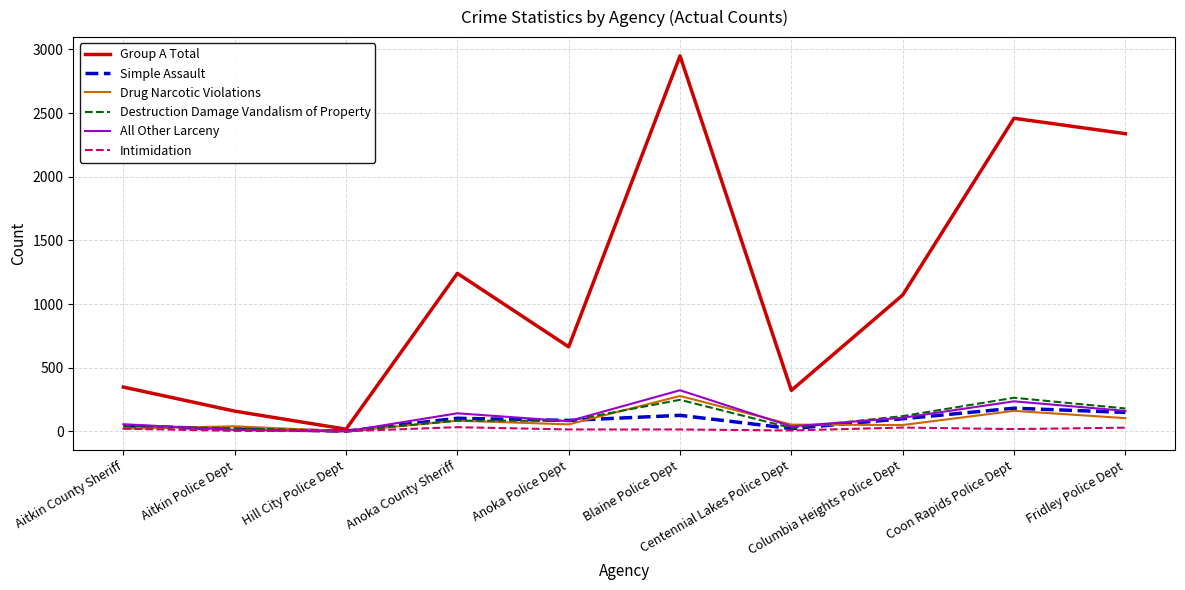

The value of Simple Assault at Fridley Police Dept is 149. True or false?

True